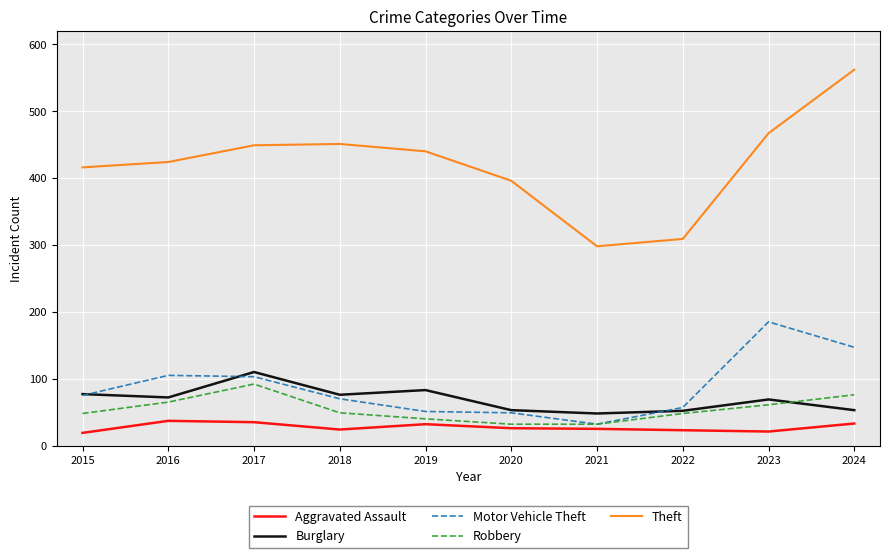

What value does the Motor Vehicle Theft series have at 2015, to the nearest 5?

75